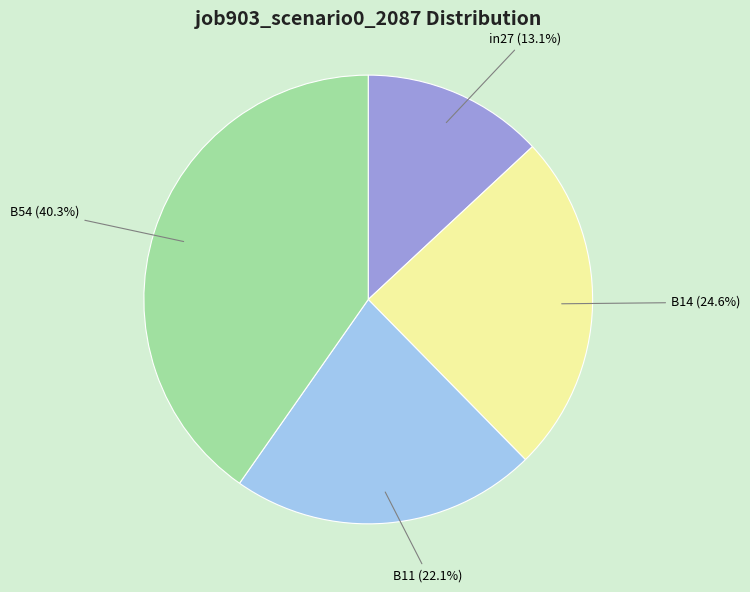

Which category has the smallest portion of the pie?

in27